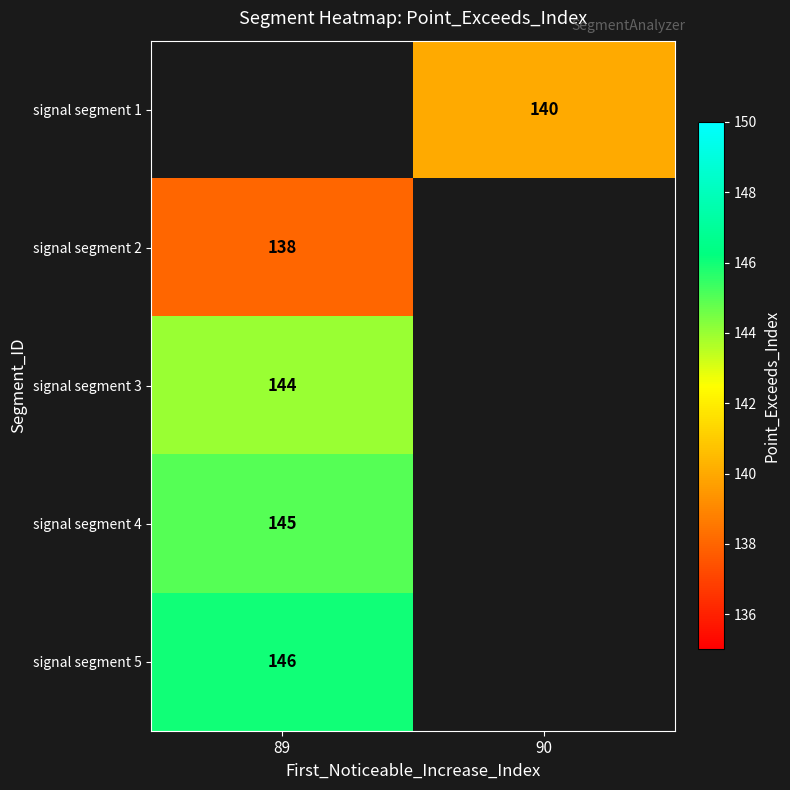

Which category has the highest value across all series?

89